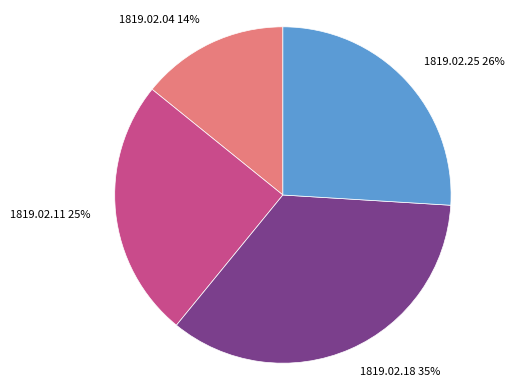

What percentage is the 1819.02.25 slice, to the nearest percent?

26%